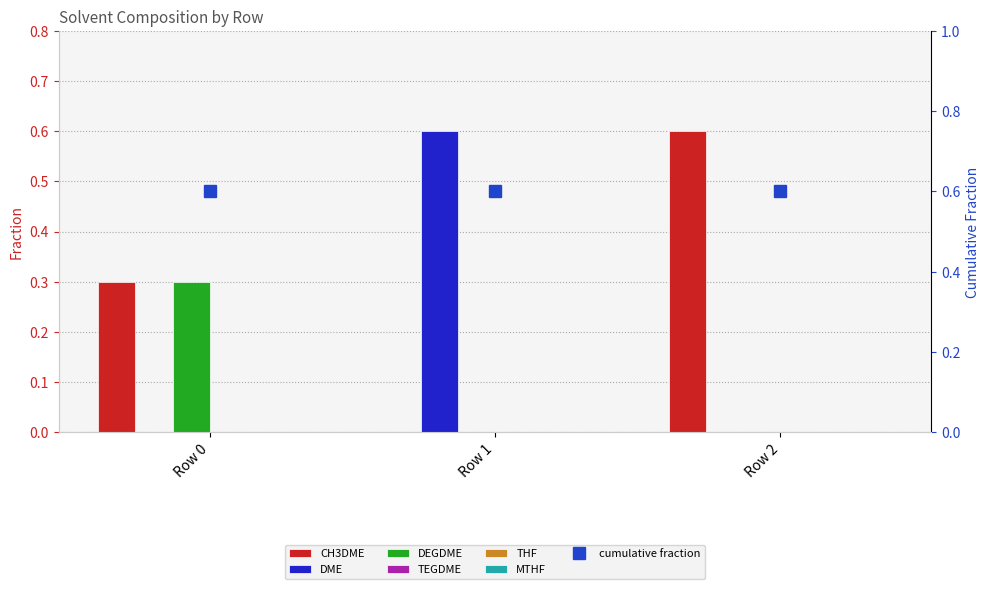

Which series has the largest total across all categories?

CH3DME